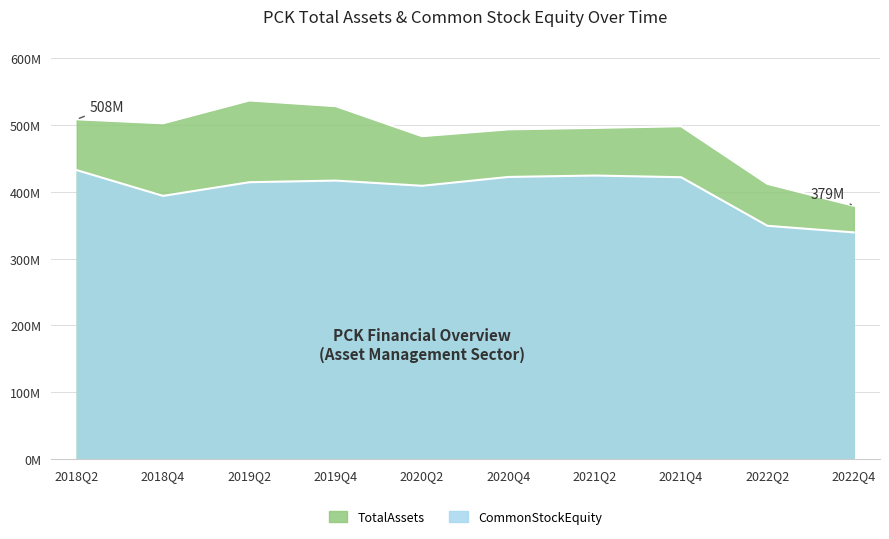

Where is the first local maximum for CommonStockEquity?

2019Q4